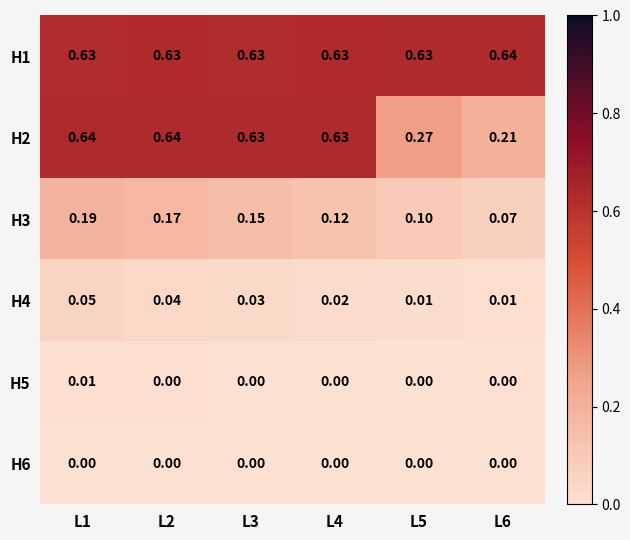

Reading left to right, what are all the values shown in this chart?

H1: L1=0.6	L2=0.6	L3=0.6	L4=0.6	L5=0.6	L6=0.6
H2: L1=0.6	L2=0.6	L3=0.6	L4=0.6	L5=0.3	L6=0.2
H3: L1=0.2	L2=0.2	L3=0.1	L4=0.1	L5=0.1	L6=0.1
H4: L1=0.1	L2=0.0	L3=0.0	L4=0.0	L5=0.0	L6=0.0
H5: L1=0.0	L2=0.0	L3=0.0	L4=0.0	L5=0.0	L6=0.0
H6: L1=0.0	L2=0.0	L3=0.0	L4=0.0	L5=0.0	L6=0.0